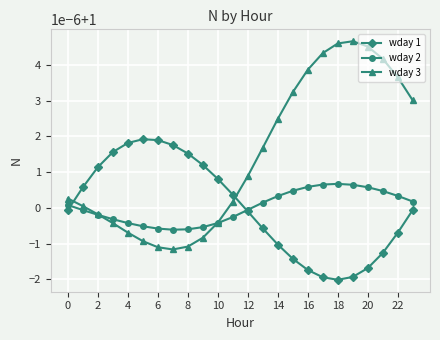

Which series has the widest spread of values?

wday 3